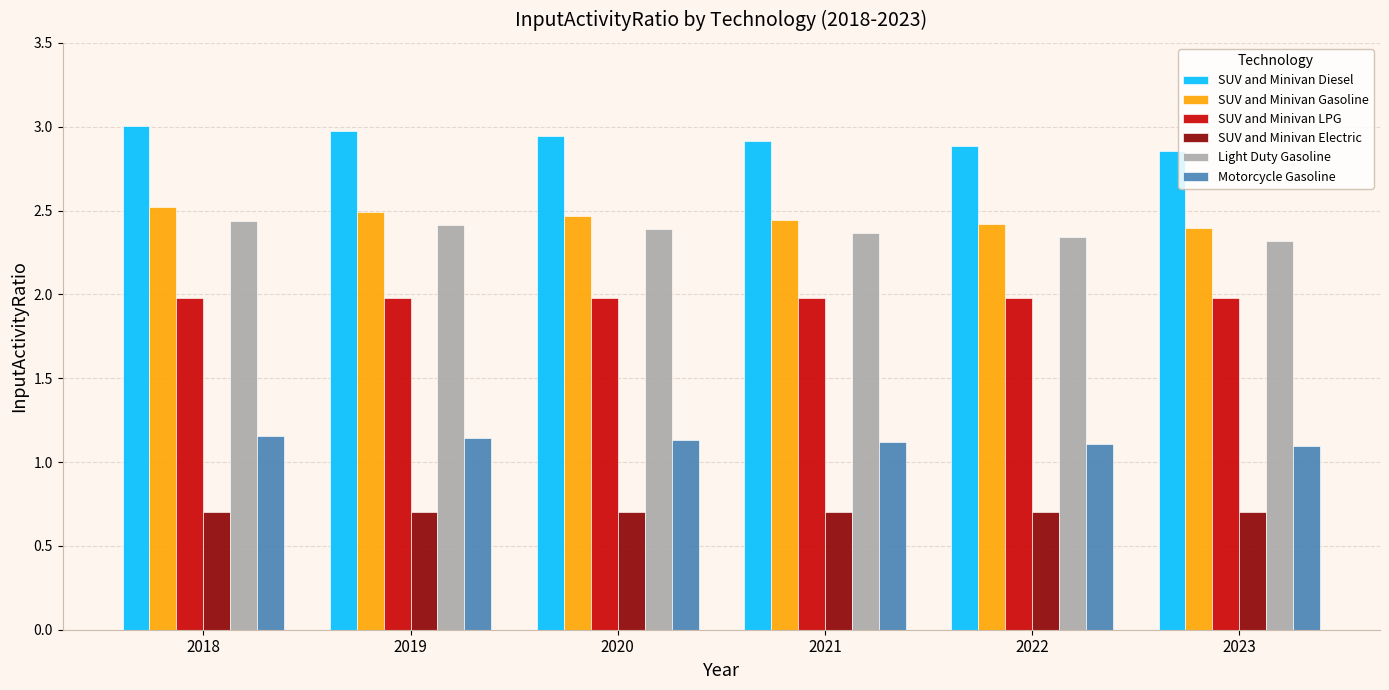

Does the chart contain stacked bars?

No